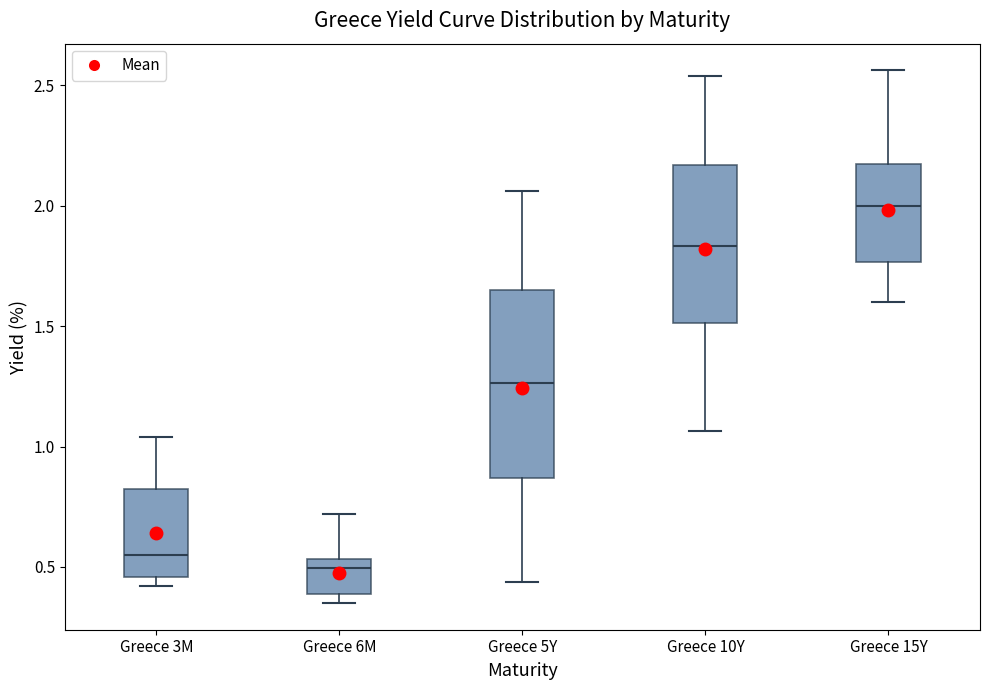

Reading left to right, read every box against the y-axis: the position of its median line, the range the box covers, and the ends of its whiskers. The values are not printed on the chart, so give them approximately, as read against the axis.

Greece 3M: median 0.55, box 0.45 to 0.80, whiskers 0.40 to 1.05
Greece 6M: median 0.50, box 0.40 to 0.55, whiskers 0.35 to 0.70
Greece 5Y: median 1.25, box 0.85 to 1.65, whiskers 0.45 to 2.05
Greece 10Y: median 1.85, box 1.50 to 2.15, whiskers 1.05 to 2.55
Greece 15Y: median 2.00, box 1.75 to 2.15, whiskers 1.60 to 2.55